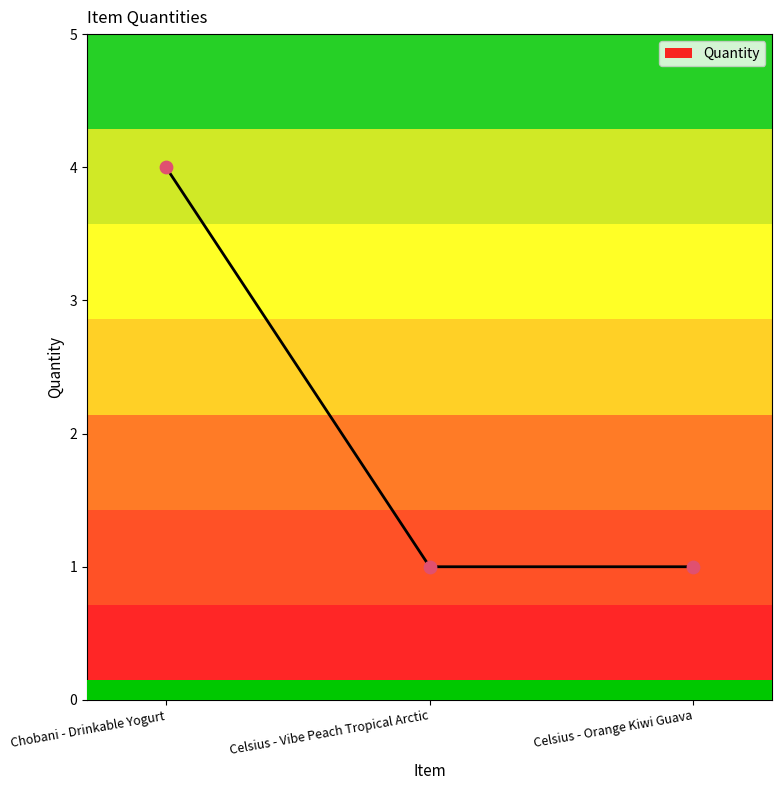

What is the change in value from Chobani - Drinkable Yogurt to Celsius - Vibe Peach Tropical Arctic?

-3